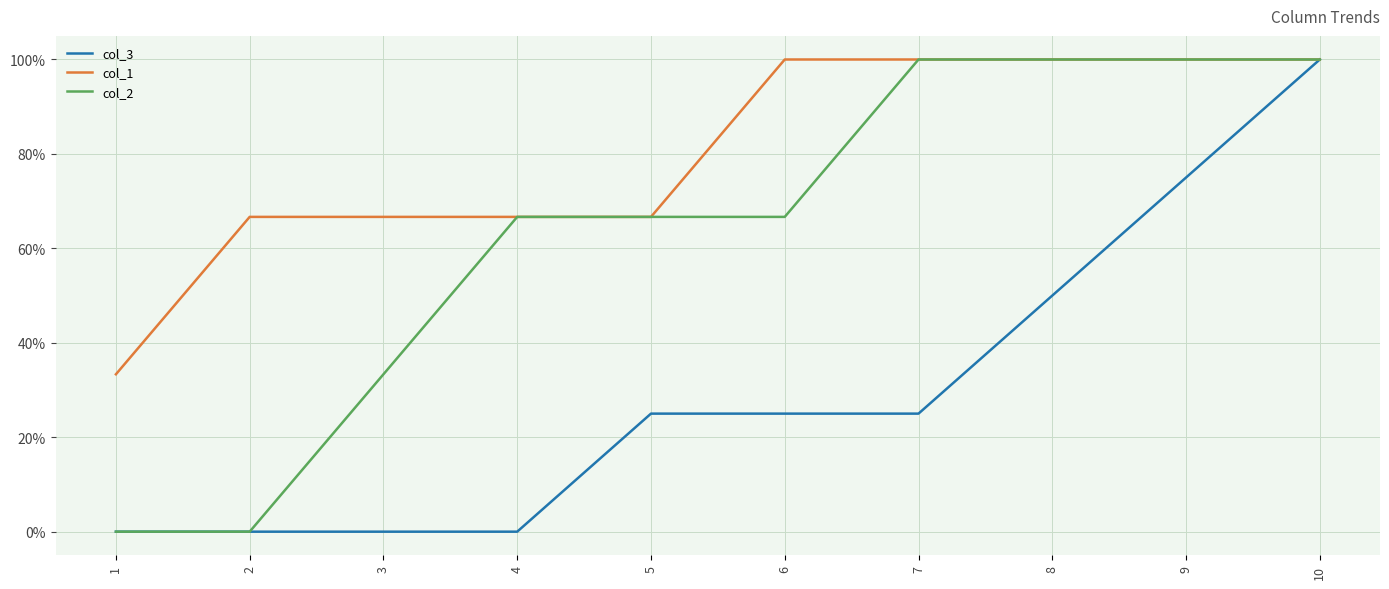

Is the value of col_1 at 10 greater than the value of col_2 at 4?

Yes